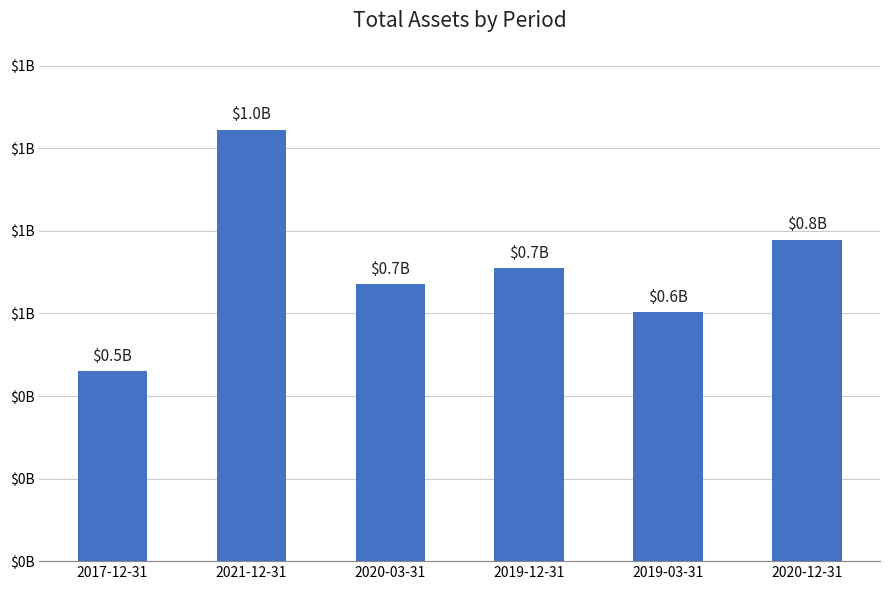

Is it true that the value at 2020-03-31 is 0.7?

True